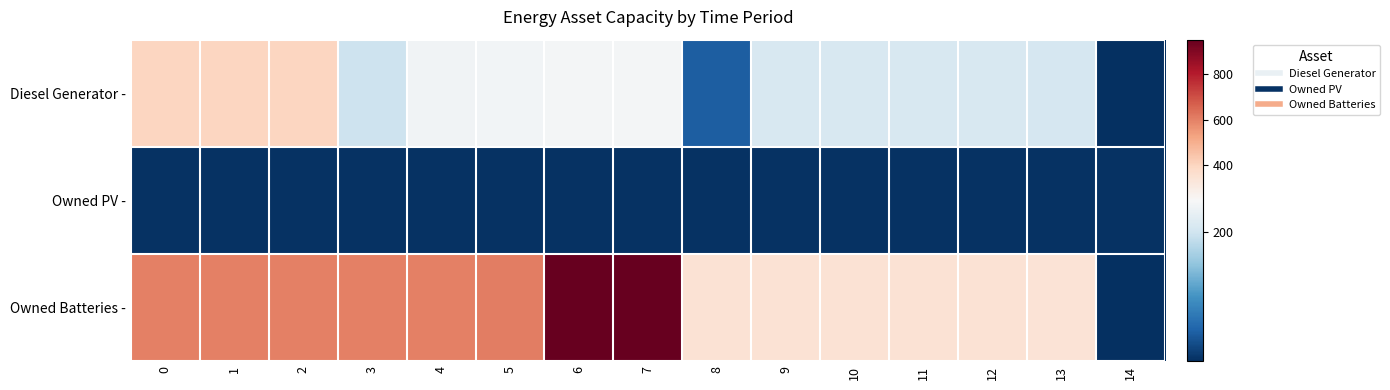

Reading left to right, transcribe all the data shown in this chart.

Diesel Generator -: 0=400	1=400	2=400	3=197	4=239	5=241	6=242	7=242	8=46	9=208	10=209	11=208	12=208	13=207	14=3
Owned PV -: 0=6	1=6	2=6	3=6	4=6	5=6	6=6	7=6	8=6	9=6	10=6	11=6	12=6	13=6	14=6
Owned Batteries -: 0=602	1=602	2=602	3=602	4=602	5=604	6=945	7=949	8=347	9=347	10=347	11=347	12=347	13=345	14=4